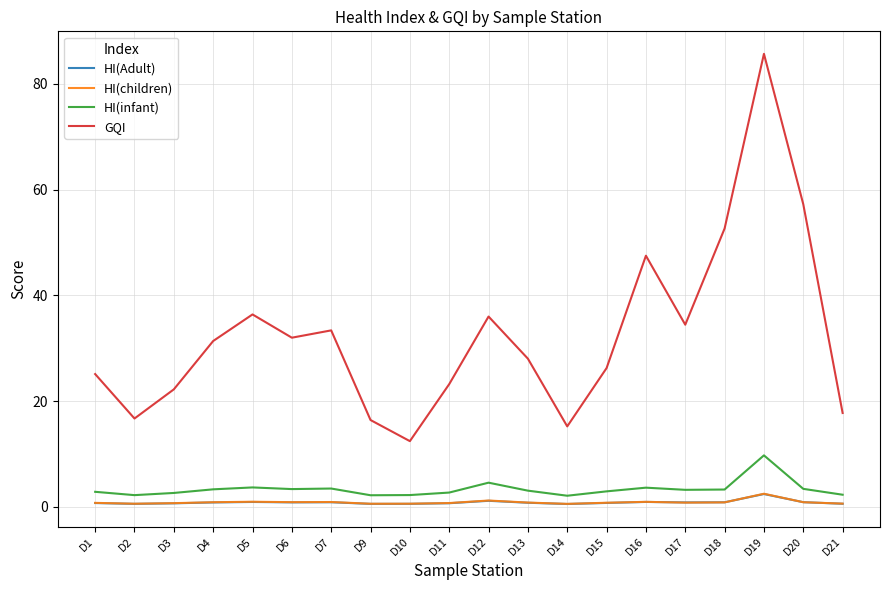

True or false: HI(Adult) and GQI cross at least once.

False